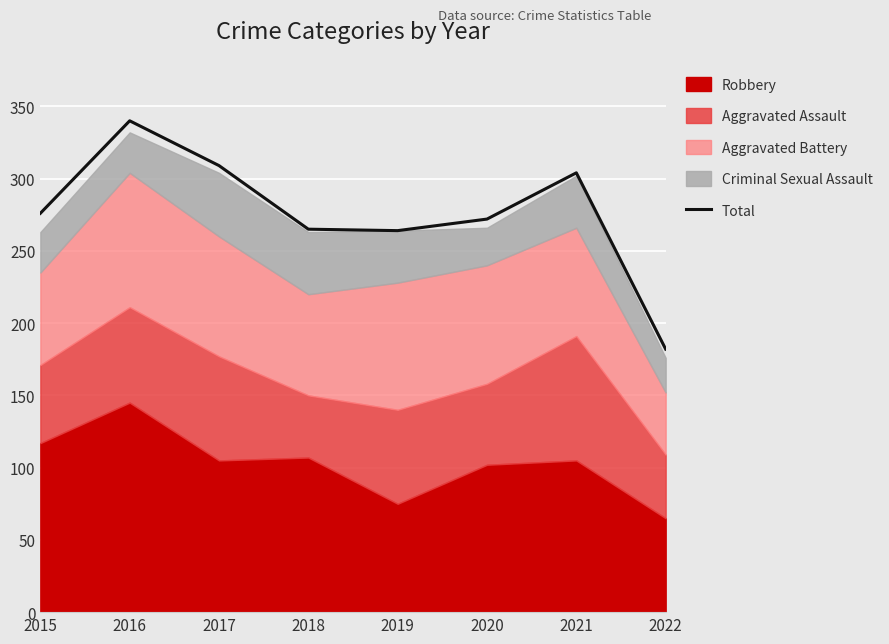

What is the difference between the maximum and second lowest values?

76